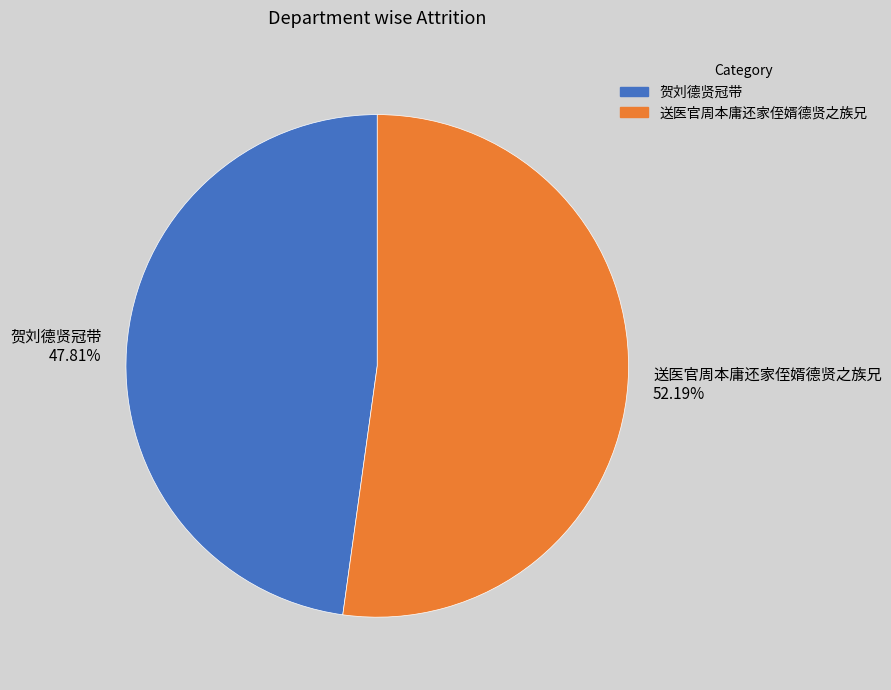

Between 送医官周本庸还家侄婿德贤之族兄 and 贺刘德贤冠带, which is larger?

送医官周本庸还家侄婿德贤之族兄